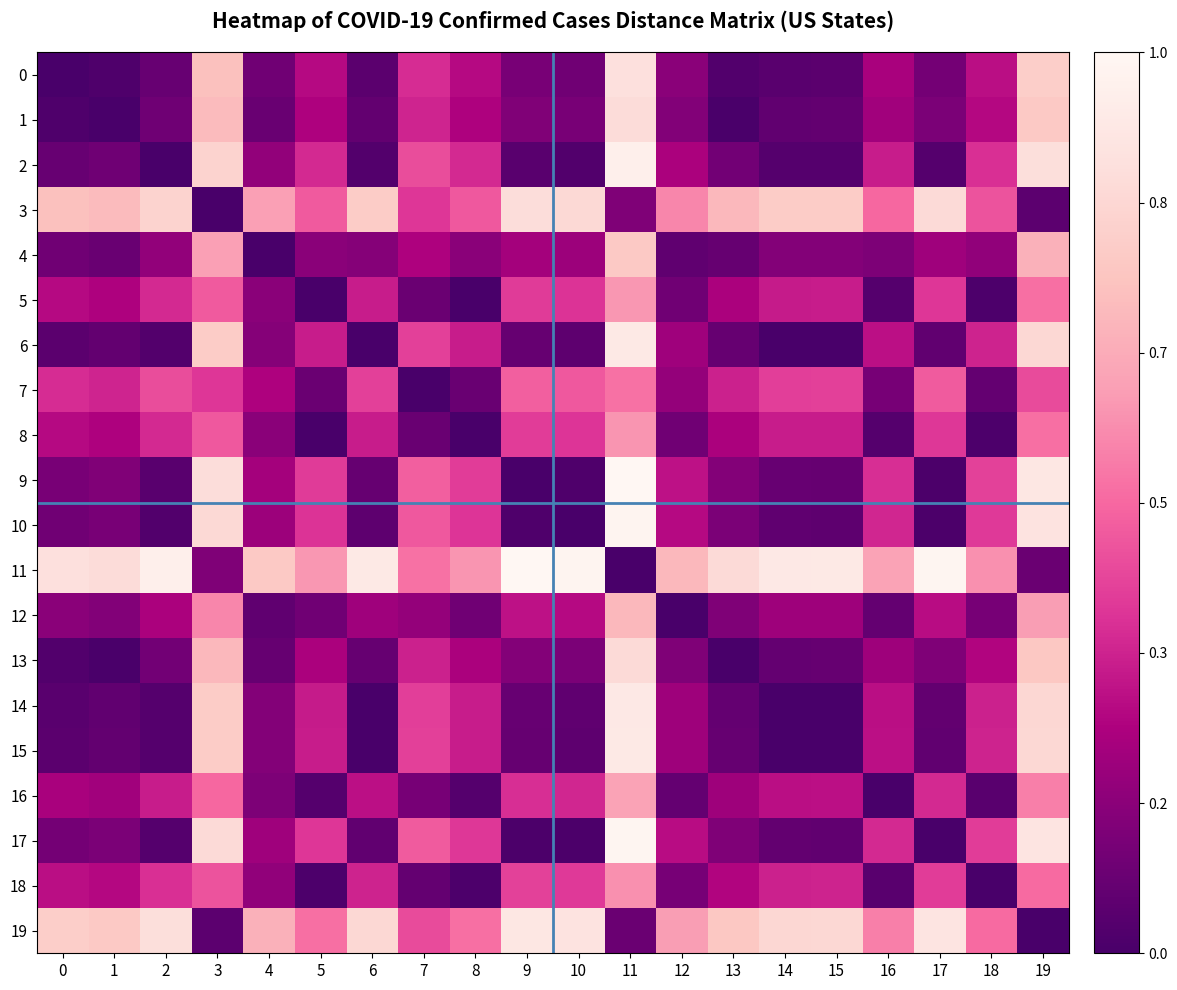

What is the total value across all series at 15?

5.0